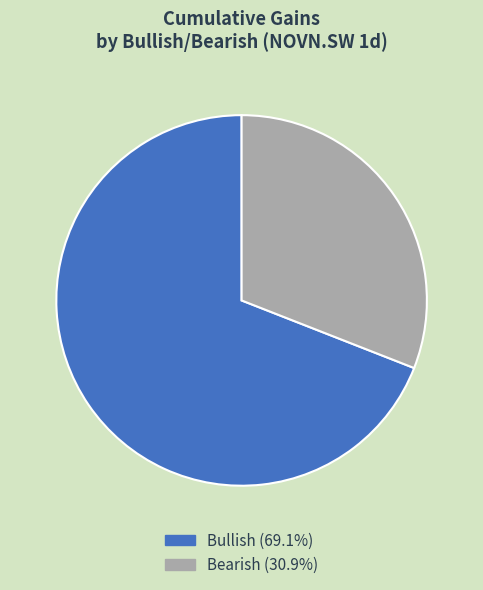

Count the number of slices in the pie.

2